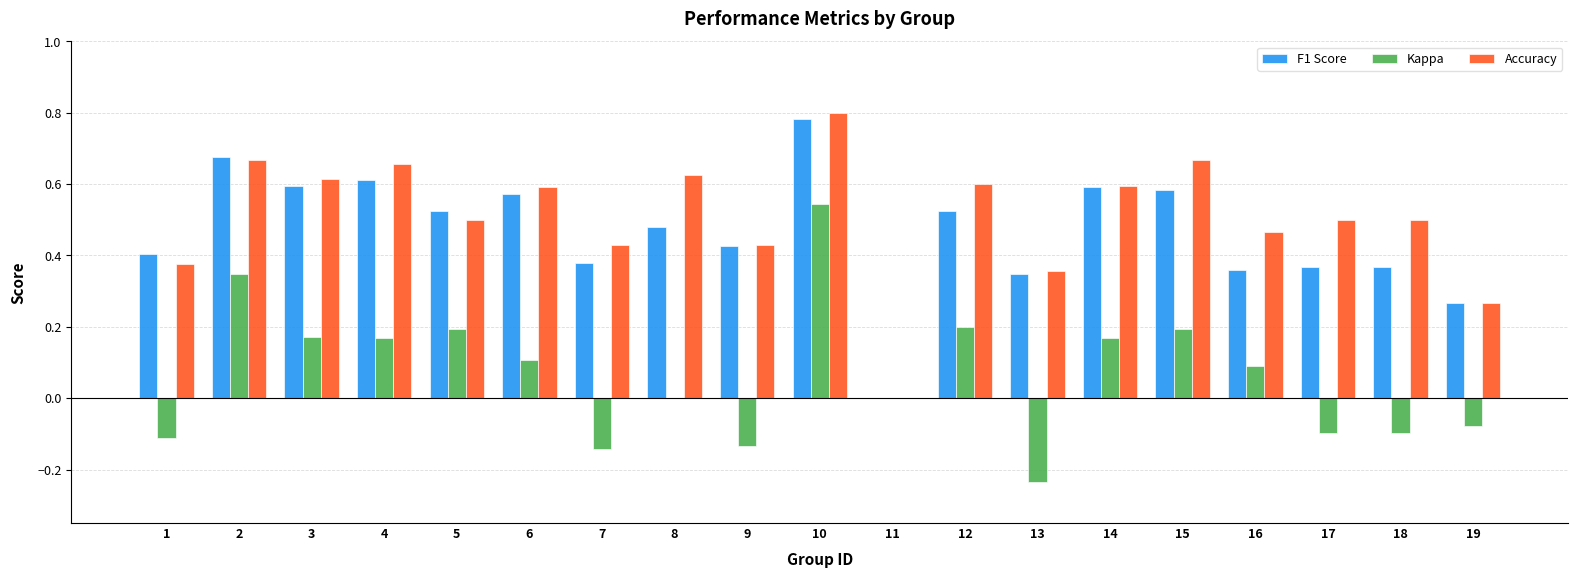

Is the value of Accuracy at 18 greater than the value of Kappa at 18?

Yes